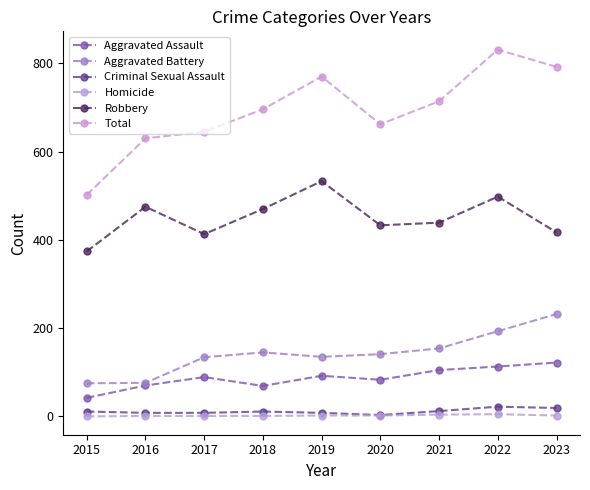

What is the value of the Homicide point at the 3rd from the left?

1